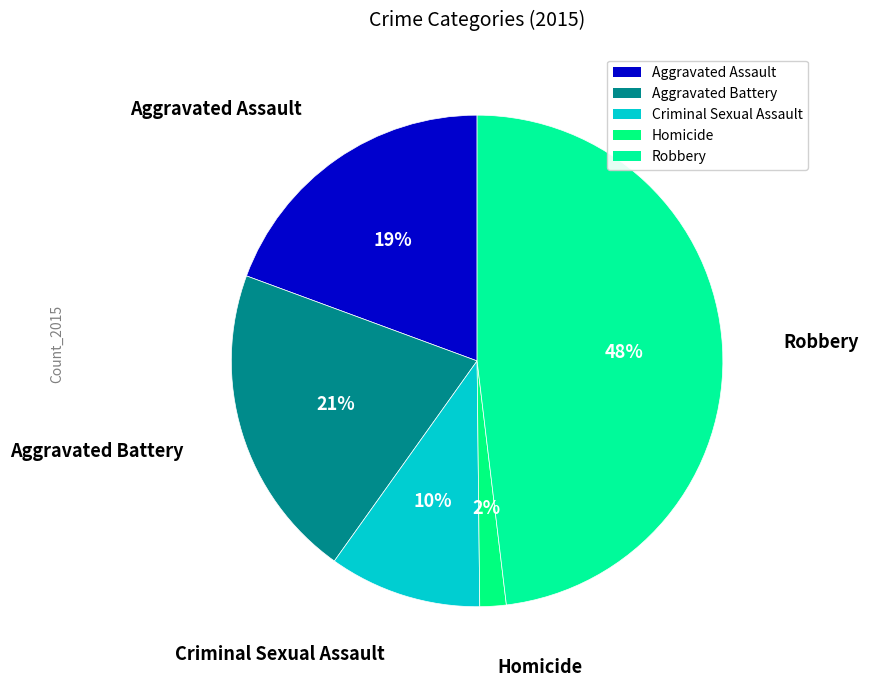

To the nearest percent, what portion does Aggravated Assault represent?

19%